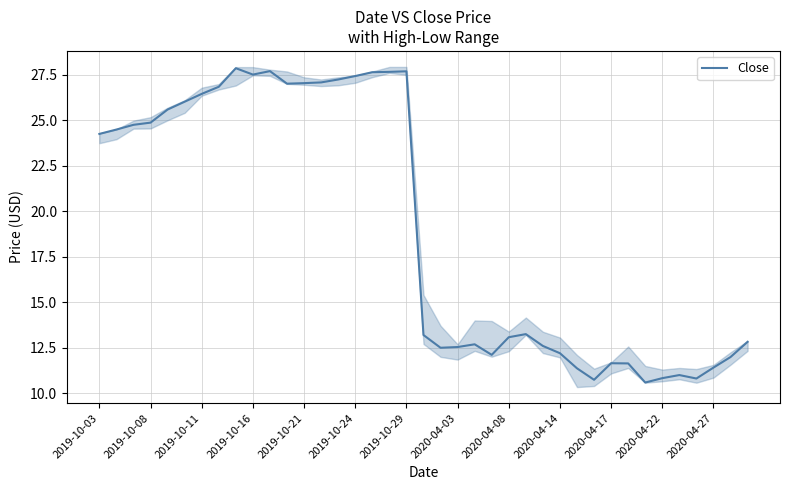

True or false: the data shows 13.2 at 25.

True